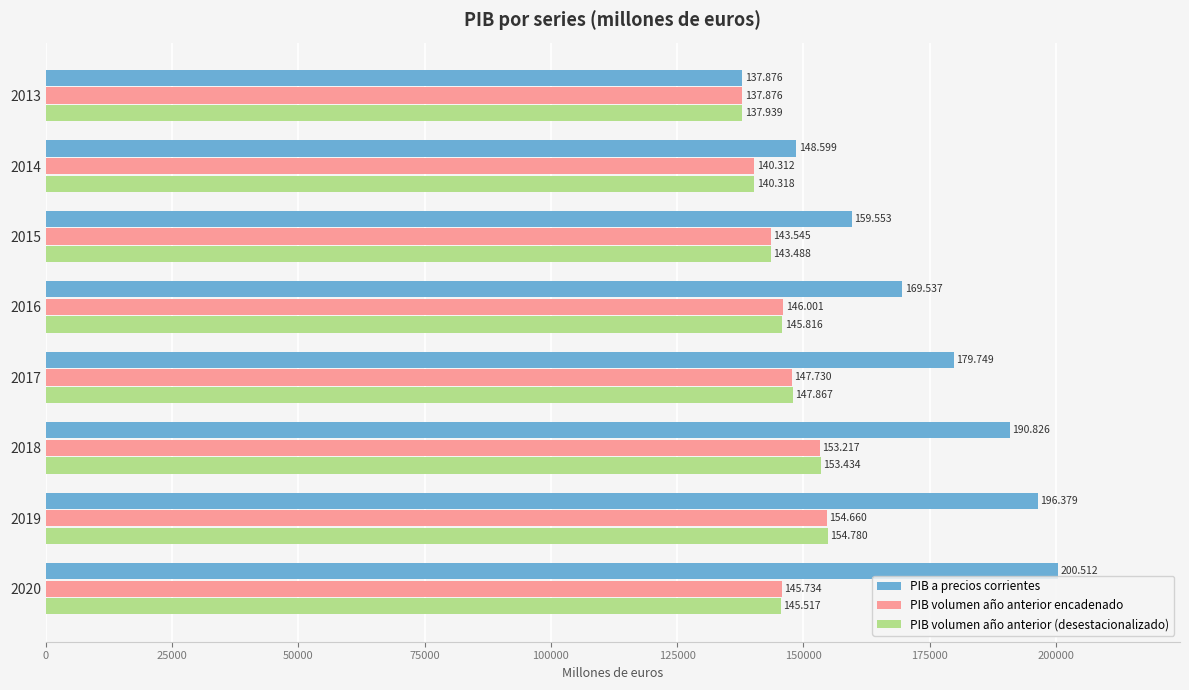

What is the value of the PIB volumen año anterior (desestacionalizado) bar at the 5th from the left?

147867